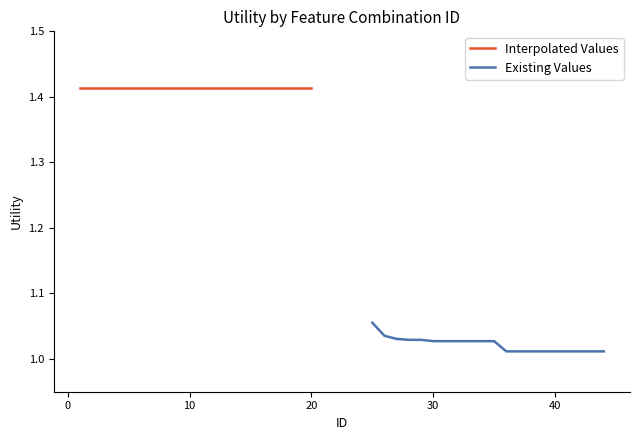

How many Existing Values values are between 1 and 2?

20